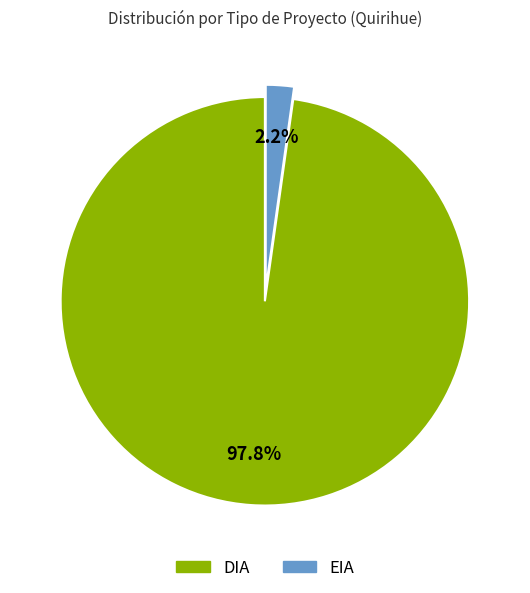

Rank the categories by value from highest to lowest.

DIA, EIA